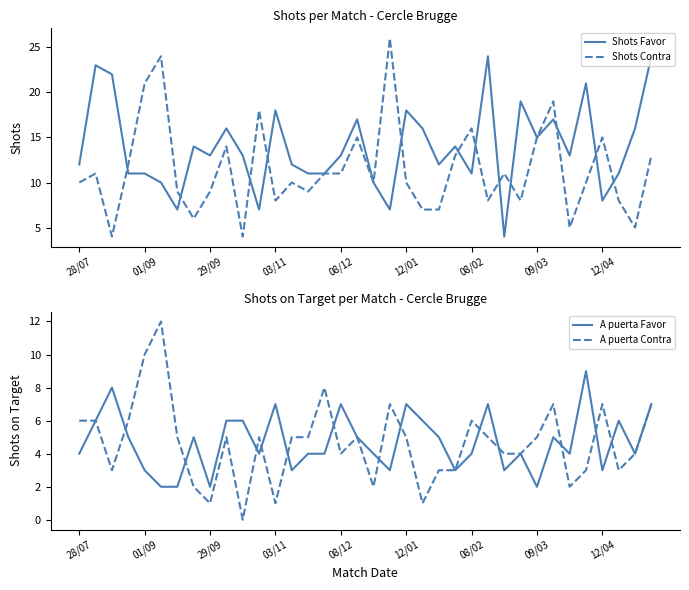

How many values in the A puerta Contra series exceed 5?

11